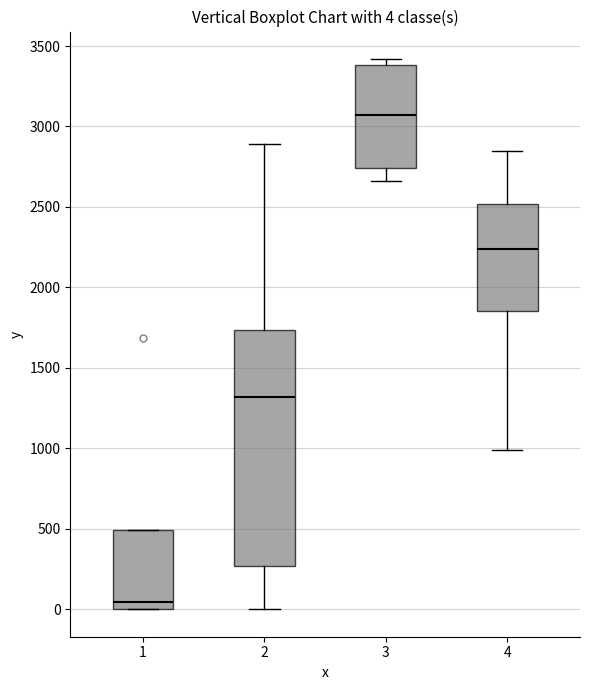

Comparing the boxes themselves (not the whiskers), which one is the tallest?

2